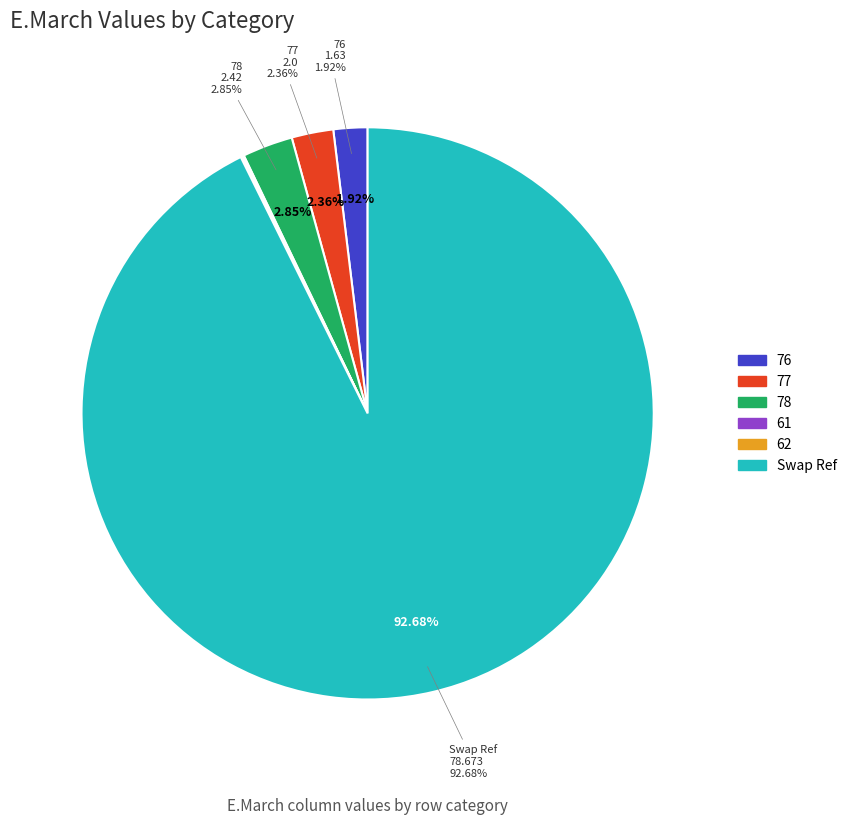

Do 77 and 62 together represent more than half of the pie?

No